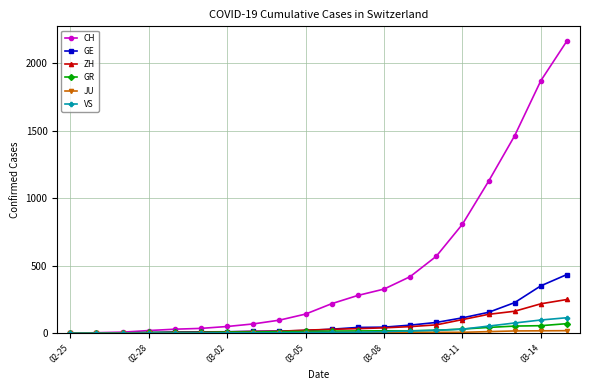

How many values in the ZH series are below 29?

10